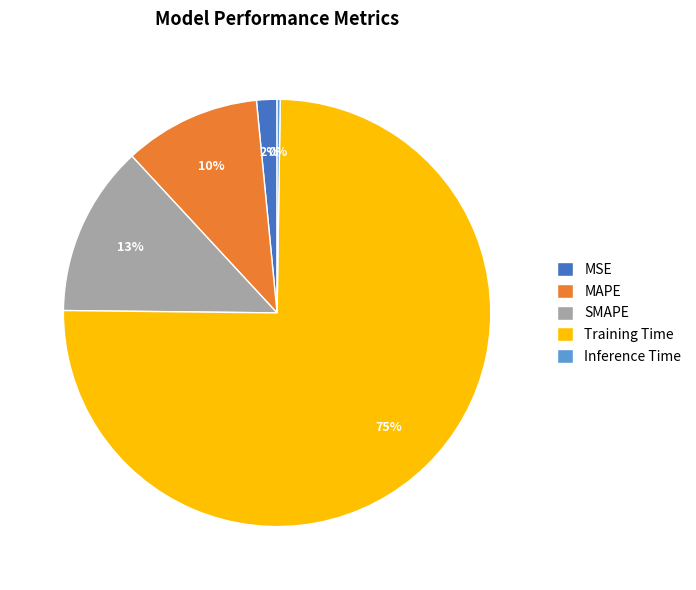

Which category has the biggest portion of the pie?

Training Time